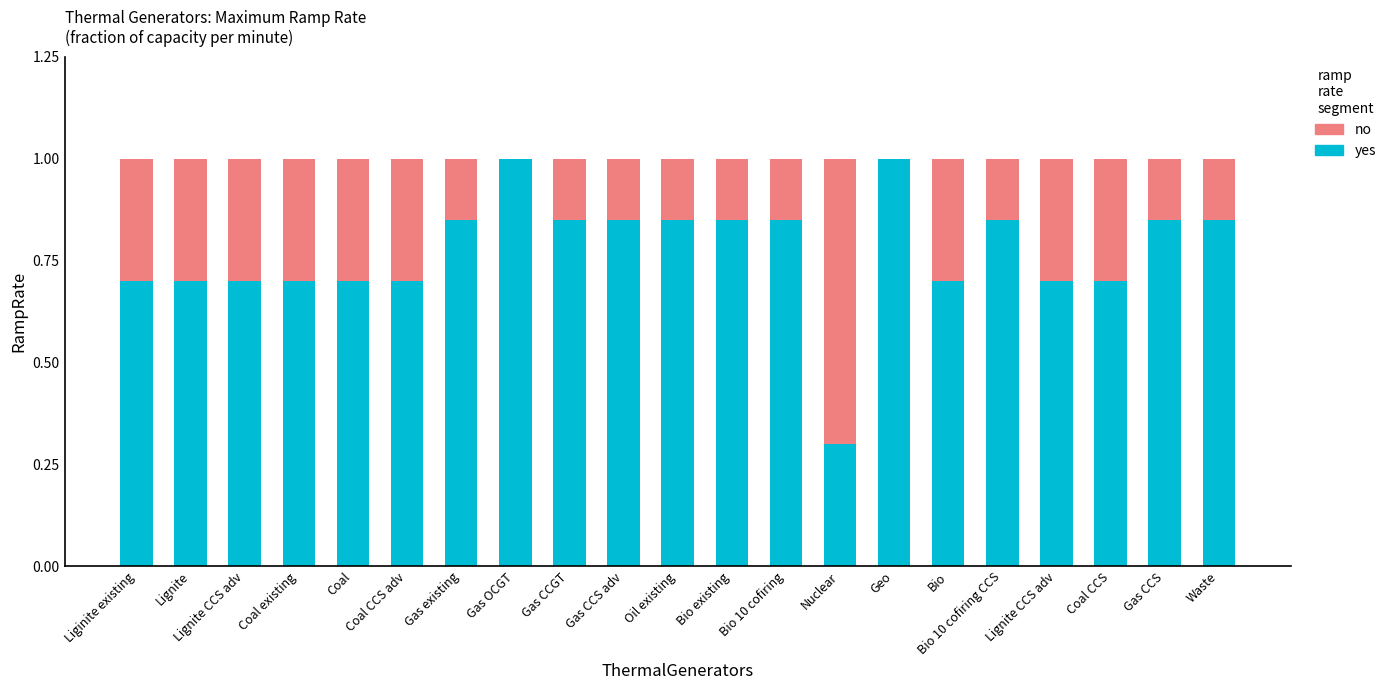

Rank the series by their average value, from lowest to highest.

no, yes